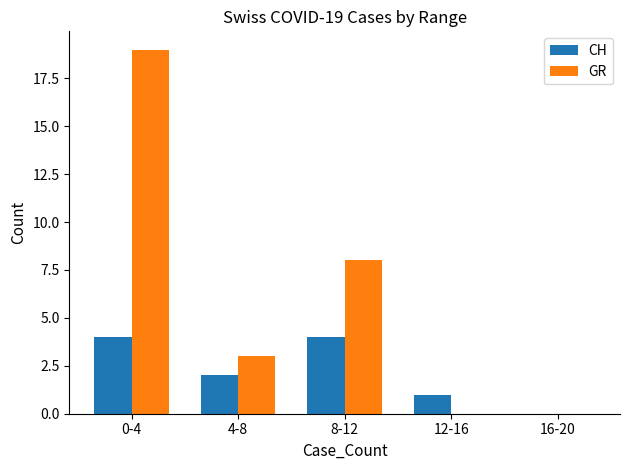

Between 8-12 and 12-16, which series saw the biggest shift?

GR